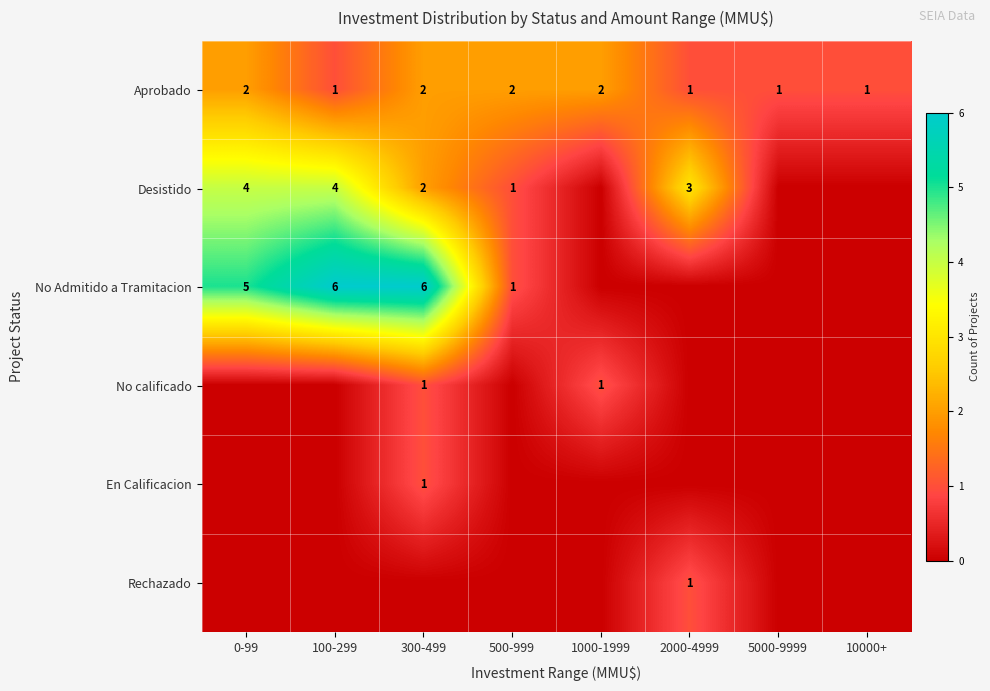

Is the value of Aprobado at 2000-4999 greater than the value of Desistido at 2000-4999?

No